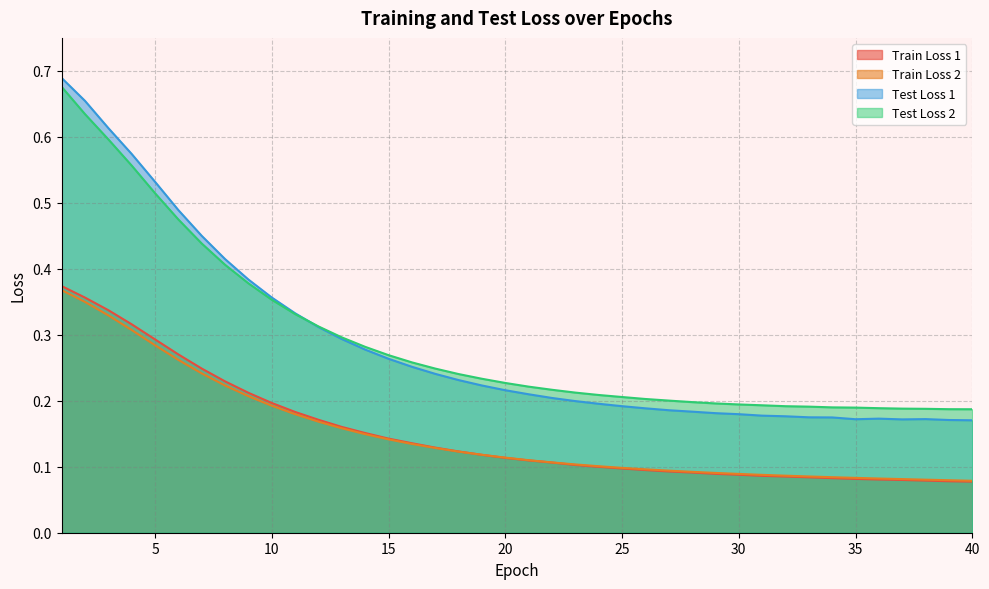

What are all the series names shown in the legend?

Train Loss 1, Train Loss 2, Test Loss 1, Test Loss 2